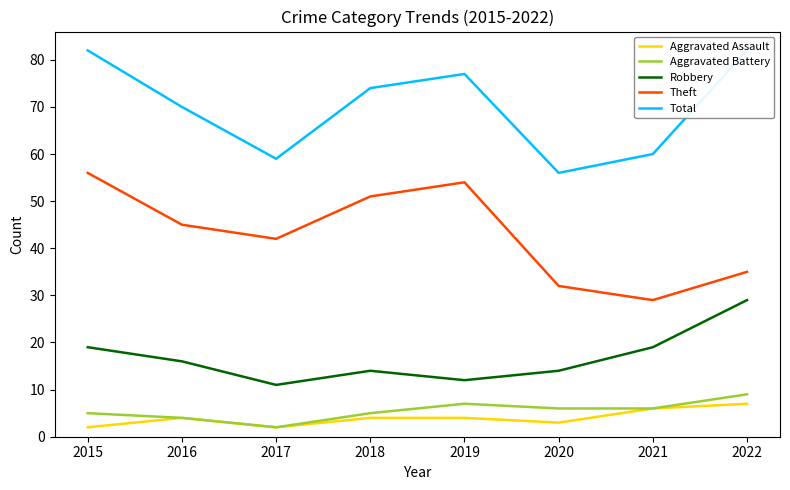

What is the value of the Aggravated Assault point at the 1st from the left?

2